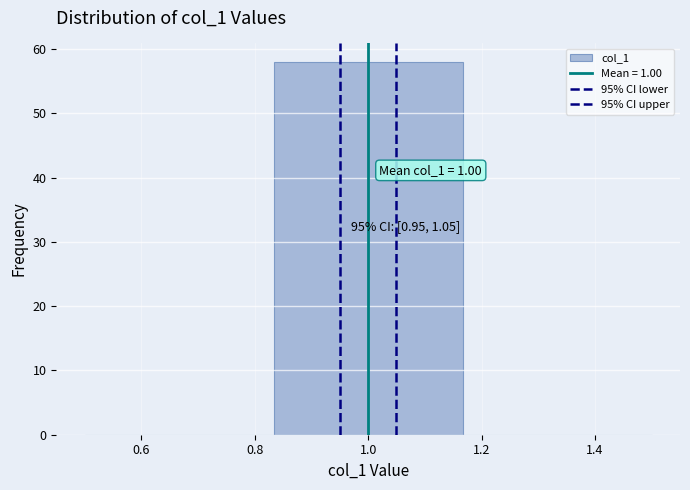

Which range on the x-axis has the tallest bar?

0.84 to 1.16